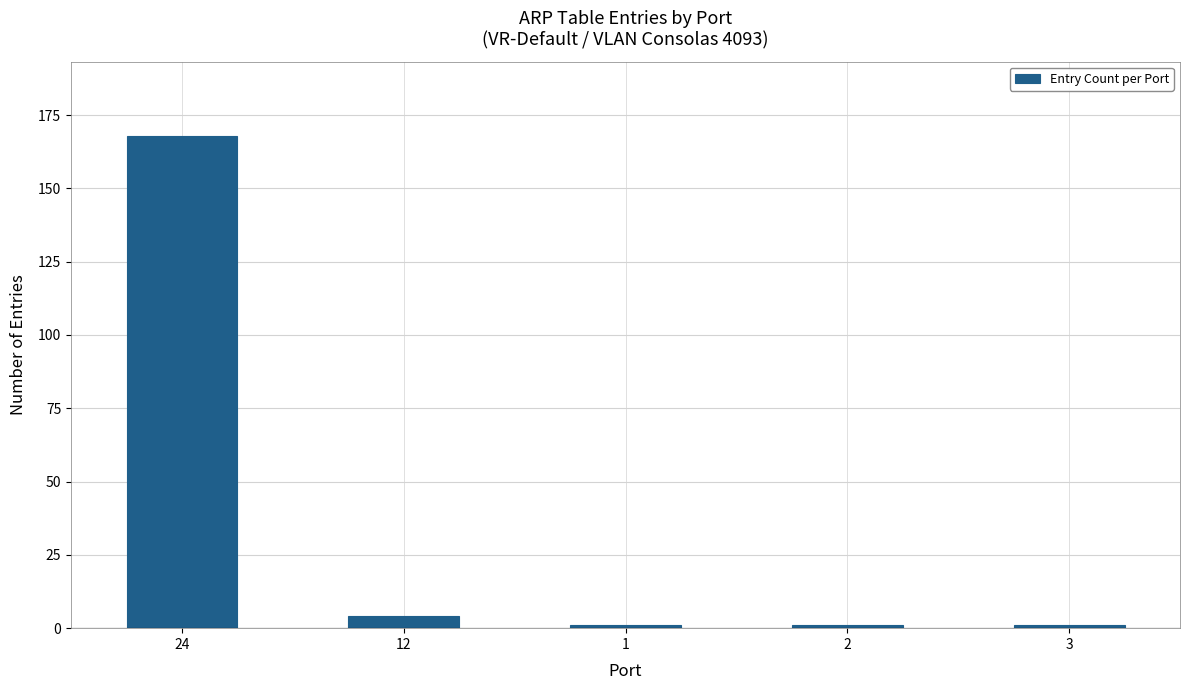

Which label corresponds to the largest value in the chart?

24